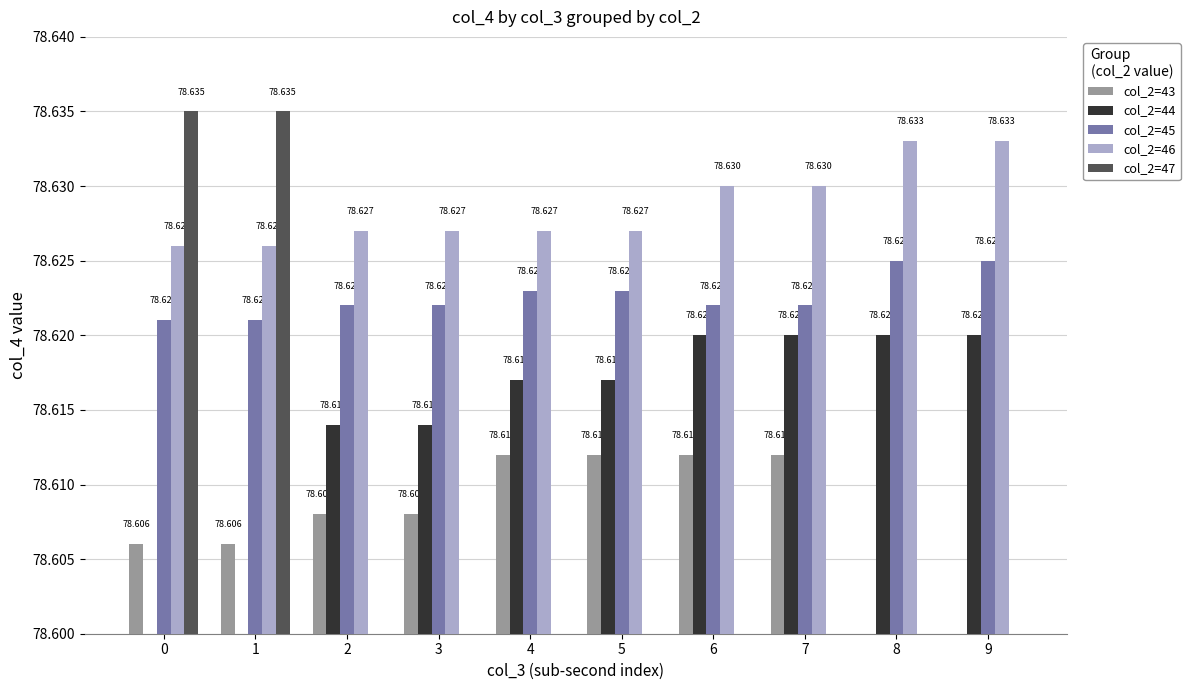

Between 5 and 8, which series saw the biggest shift?

col_2=43